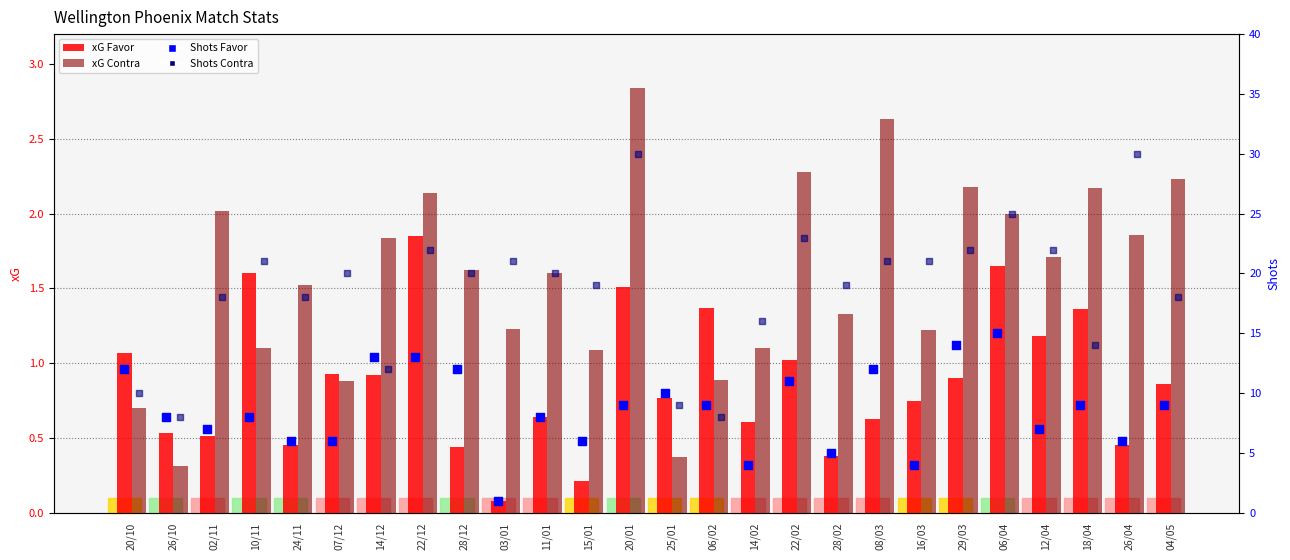

Is the value of Shots Favor at 16/03 greater than the value of Shots Contra at 08/03?

No